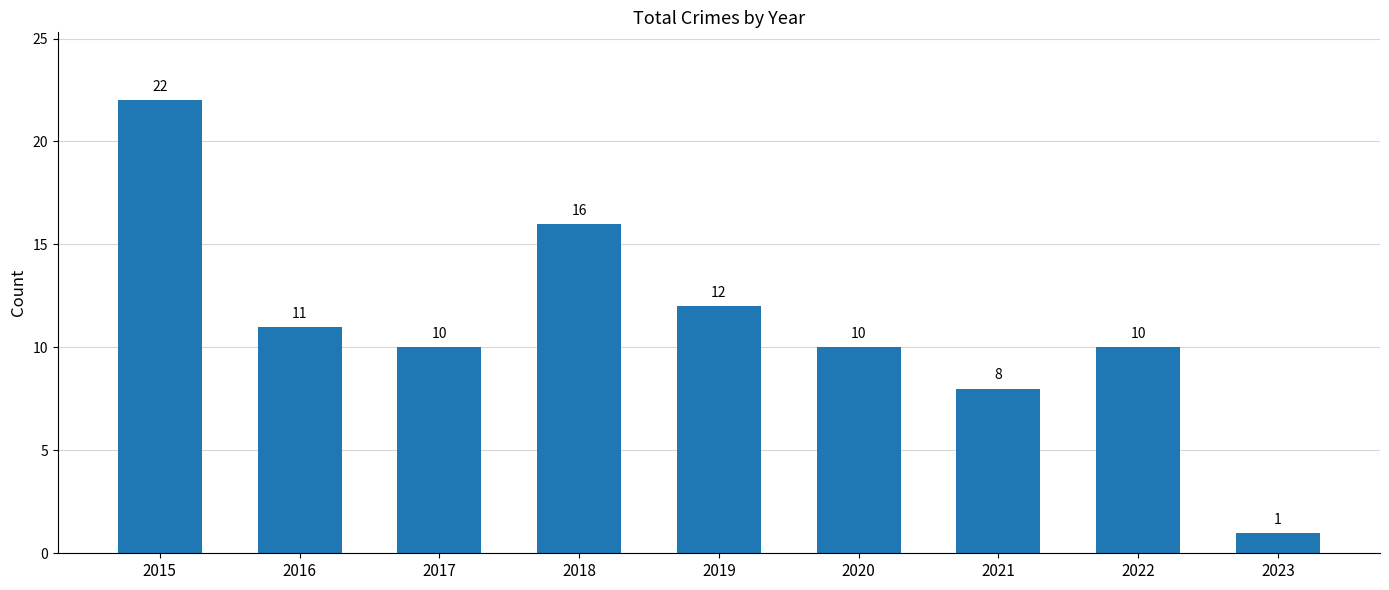

What is the average value?

11